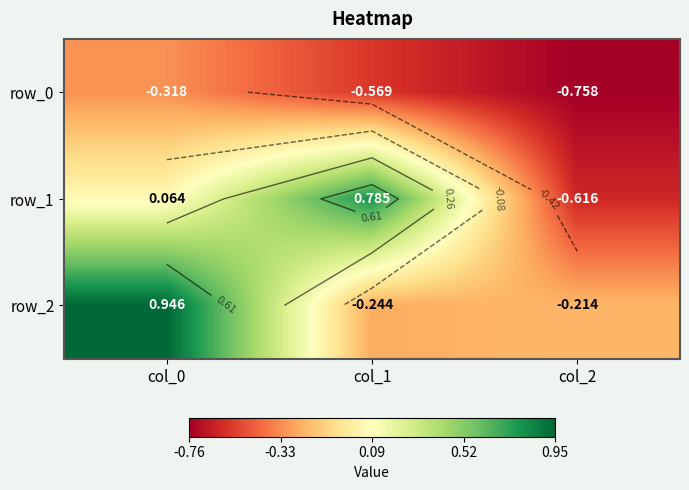

List the series in order of their peak value, lowest first.

row_0, row_1, row_2